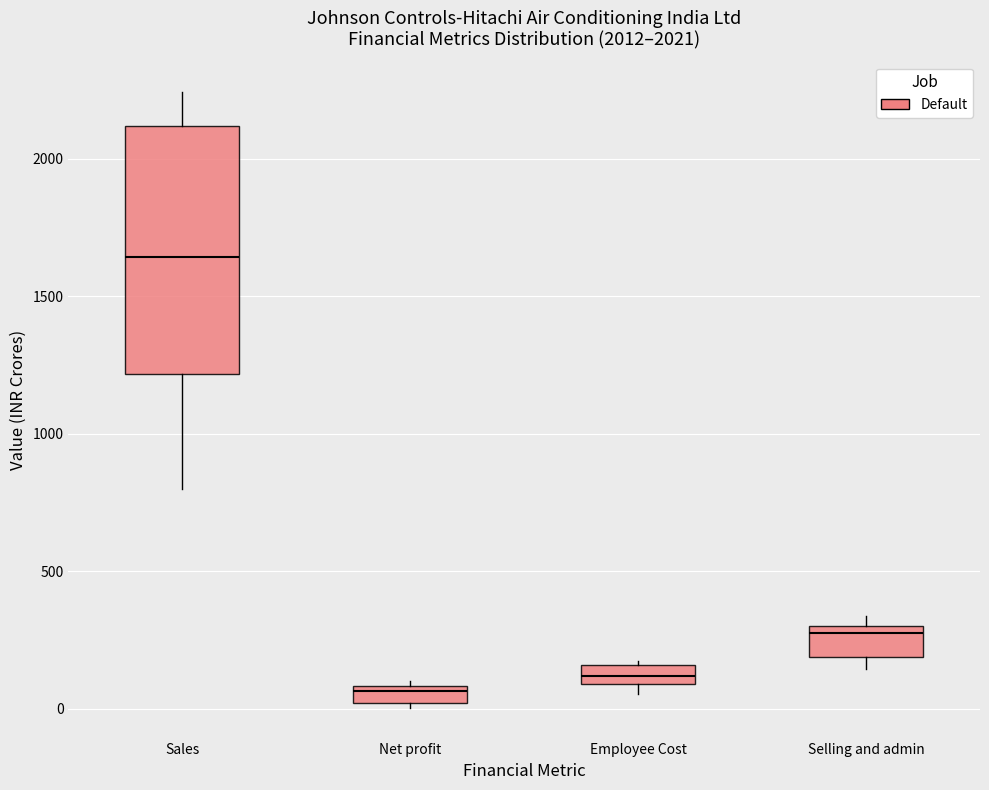

Which box is the tallest, from its lower edge to its upper edge?

Sales